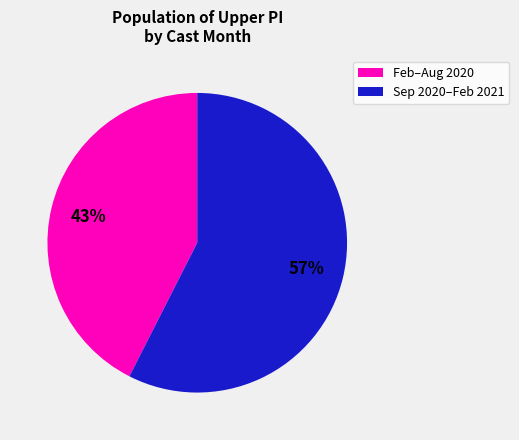

Which has a higher value, Sep 2020–Feb 2021 or Feb–Aug 2020?

Sep 2020–Feb 2021